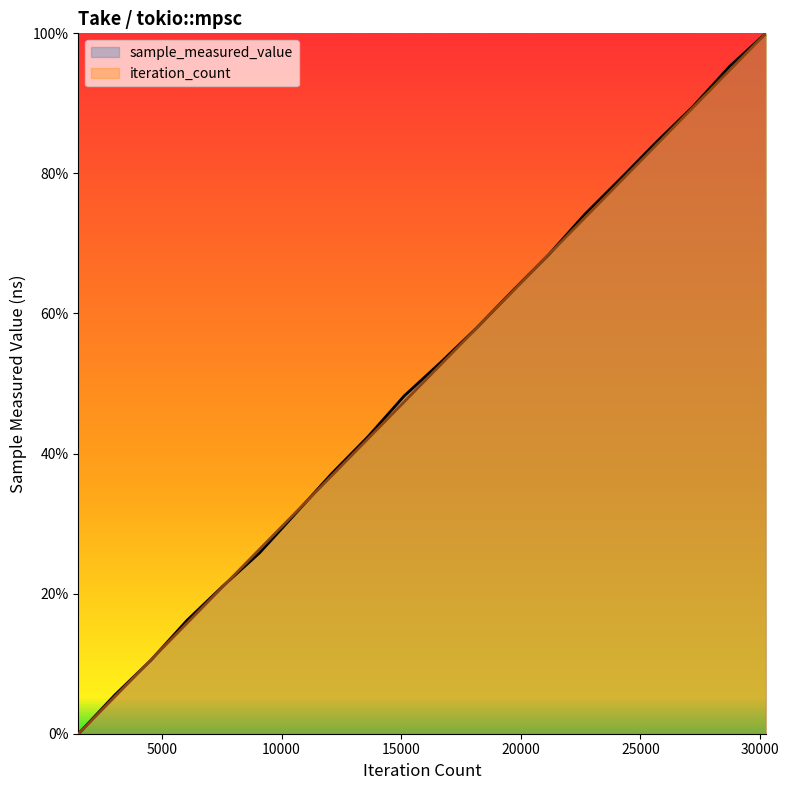

Which series changed the most between 12096 and 13608?

iteration_count